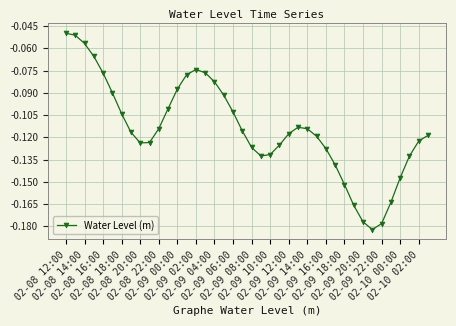

True or false: there are more than 1 points higher than both neighbors.

True